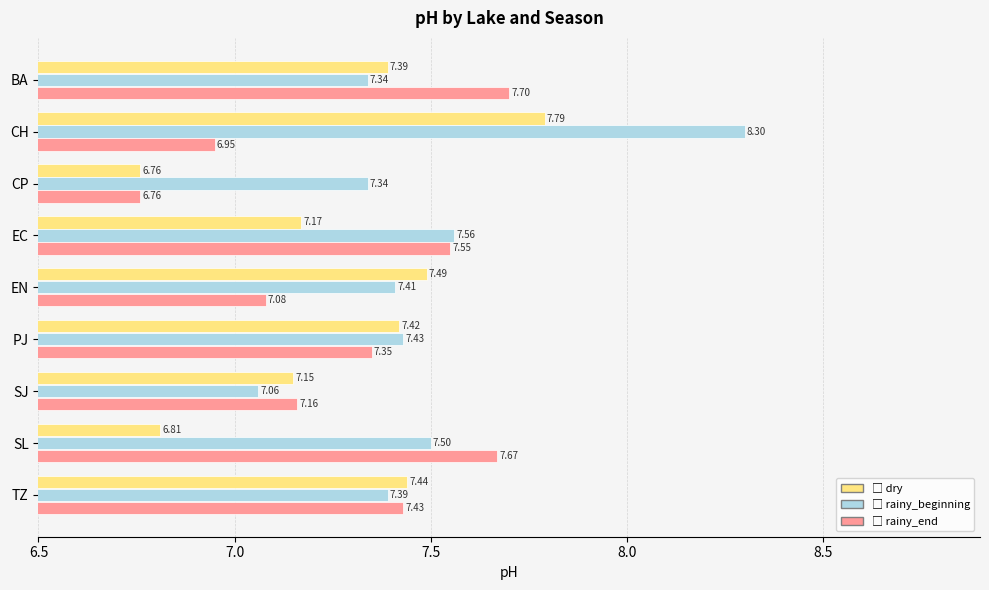

What is the spread (max minus min) of values at EN?

0.4